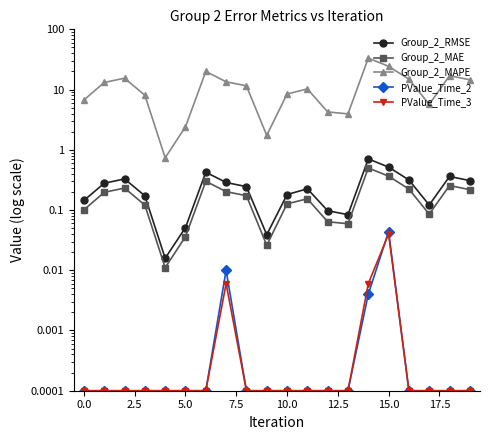

What is the greatest value displayed?

33.3